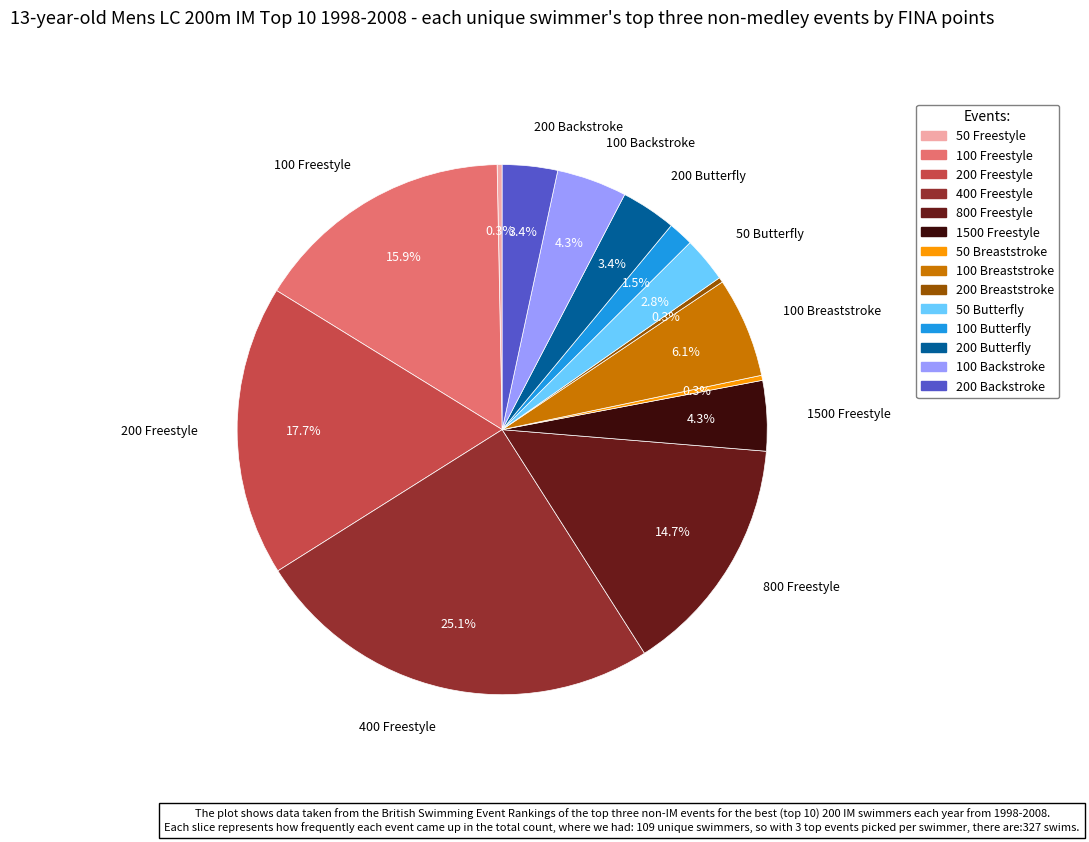

Is there any slice that represents more than half of the pie?

No